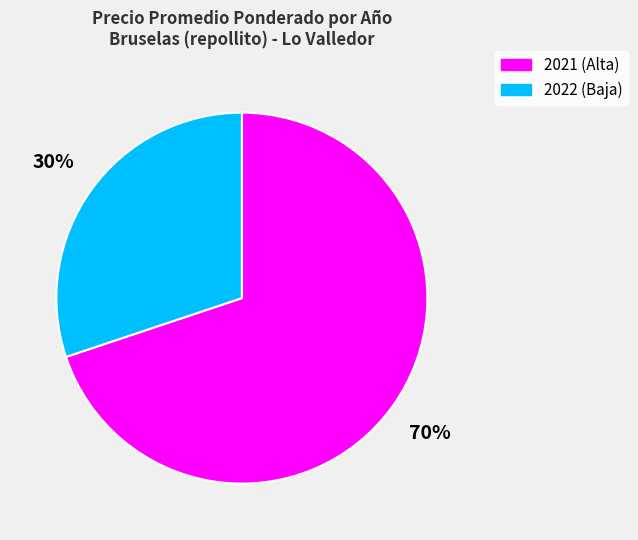

Count the number of slices in the pie.

2